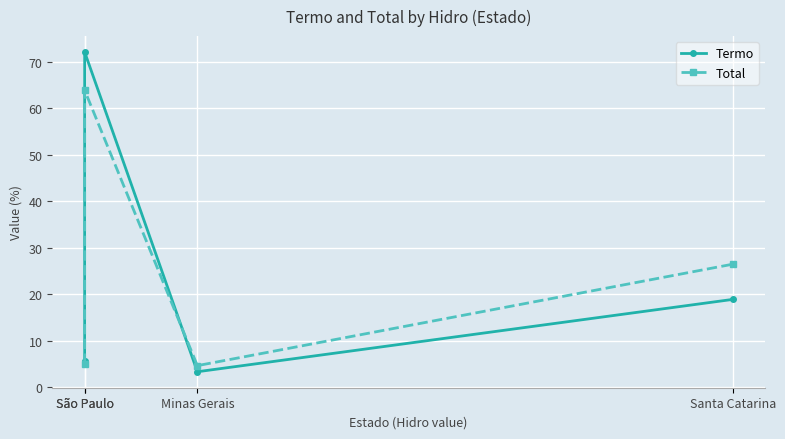

True or false: Total and Termo cross at least once.

True